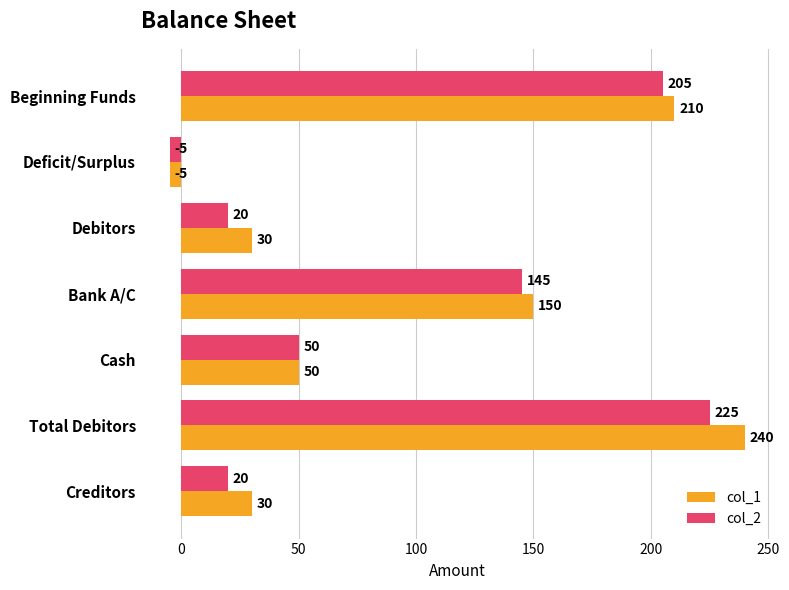

Which series has the largest range (max minus min)?

col_1